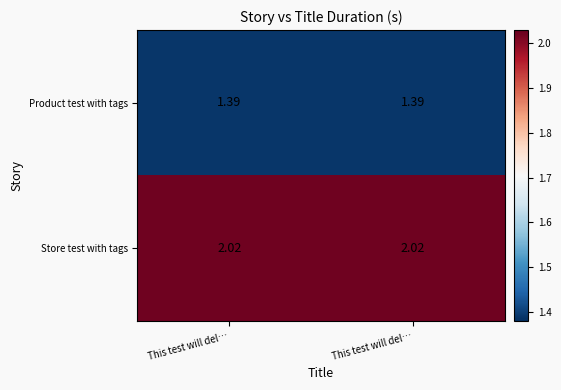

Between This test will del… and This test will del…, which series saw the biggest shift?

Product test with tags